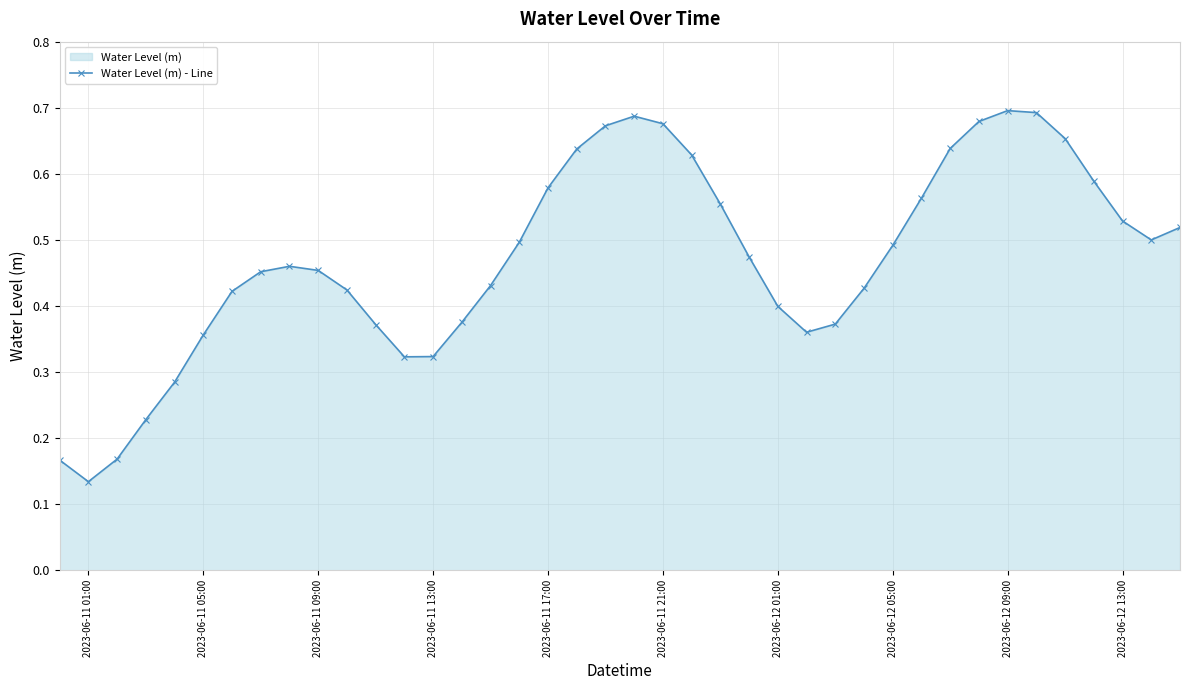

Which category has the lowest value across all series?

2023-06-11 01:00